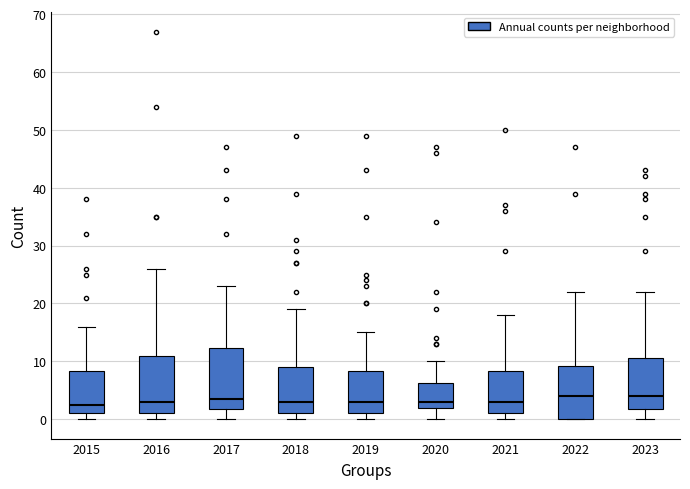

Where does the upper whisker of the box at x = 2015 end on the y-axis? The values are not printed on the chart, so give them approximately, as read against the axis.

16